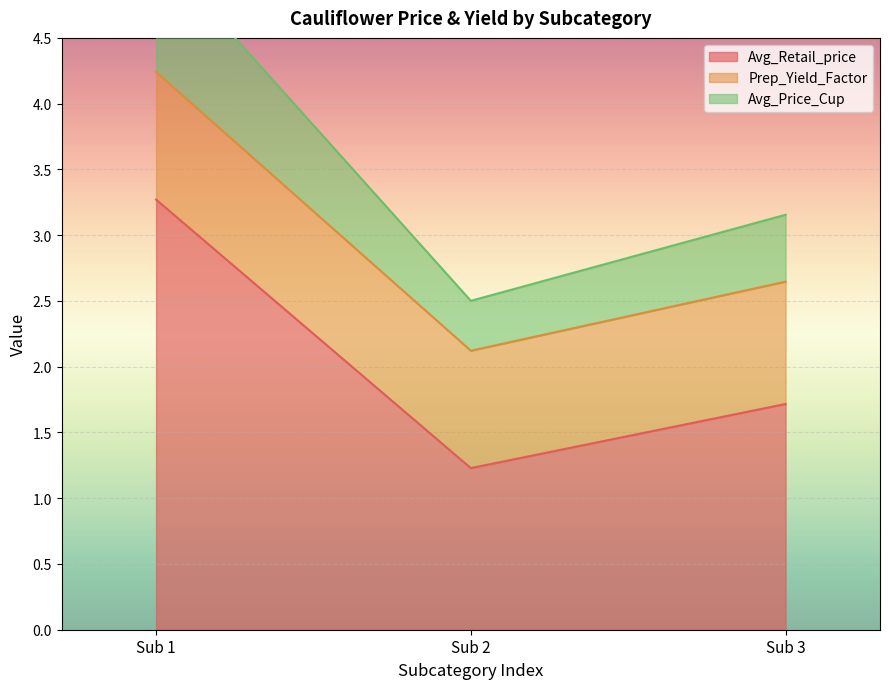

Rank the categories by Avg_Retail_price value from highest to lowest.

Sub 1, Sub 3, Sub 2